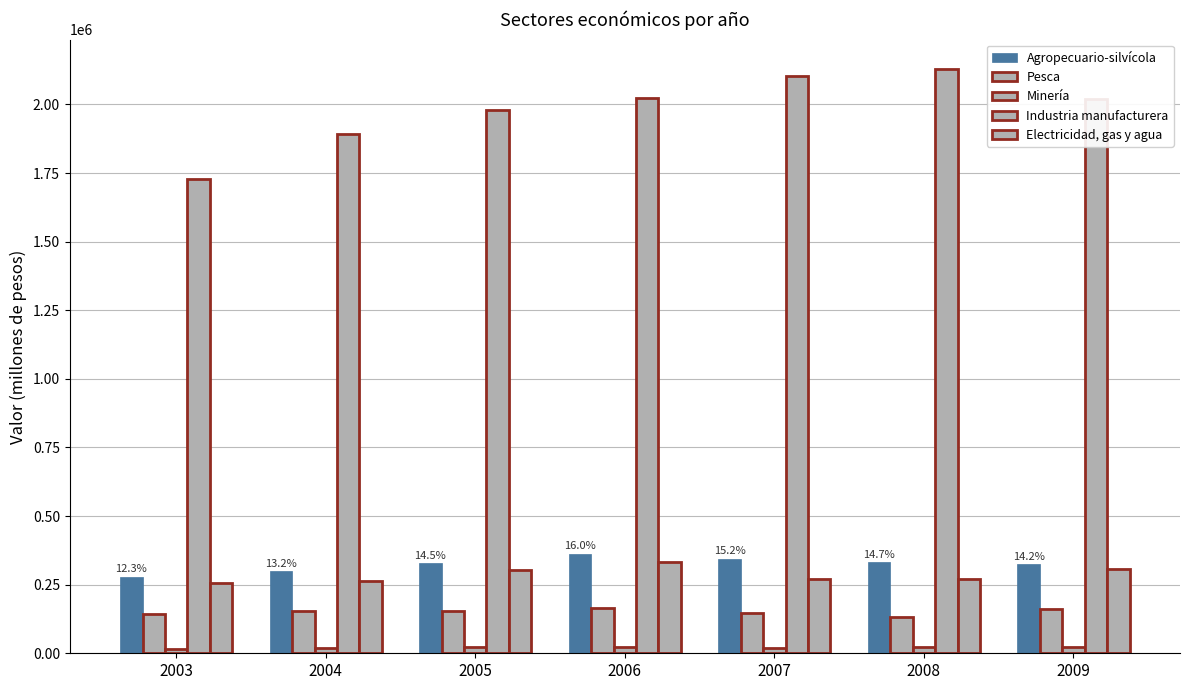

Is it true that Agropecuario-silvícola equals 328400 at 2005?

True